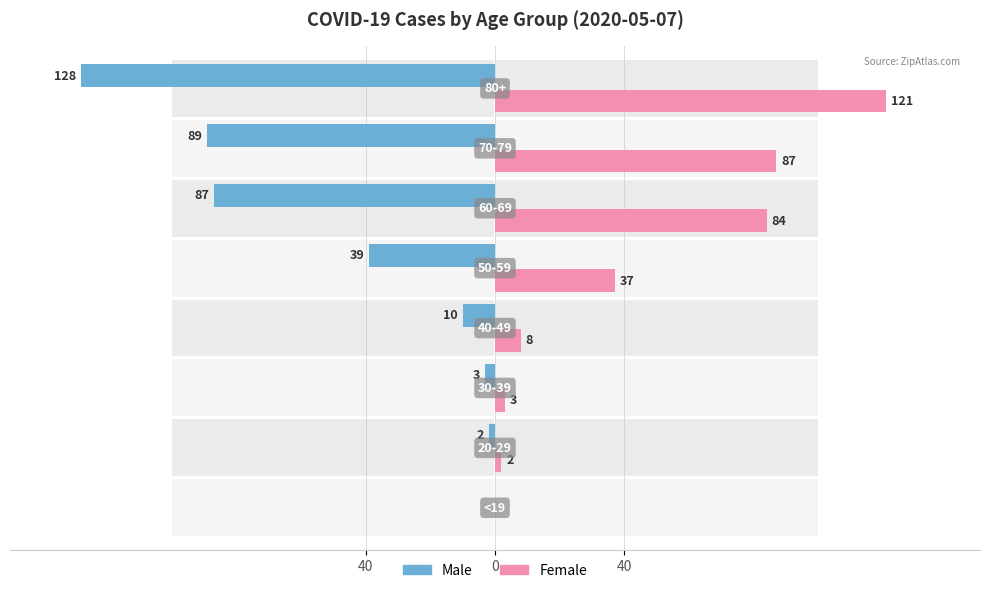

What is the difference between the second highest and second lowest values in the Female series?

85